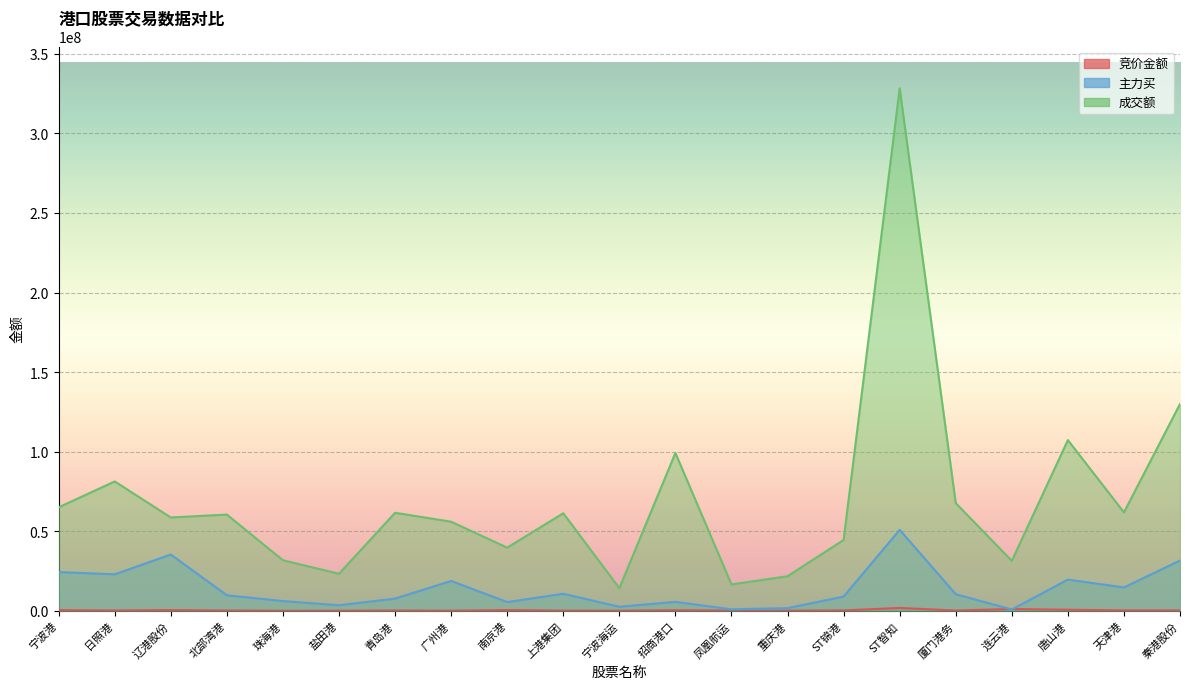

Between 日照港 and 上港集团, which is larger?

日照港